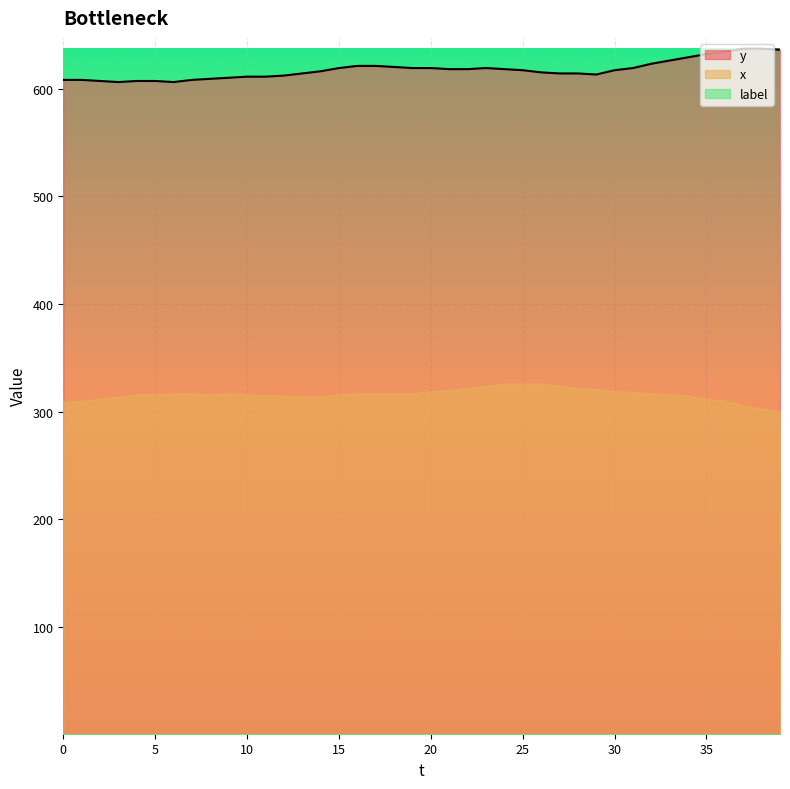

What is the total value across all series at 23?

944